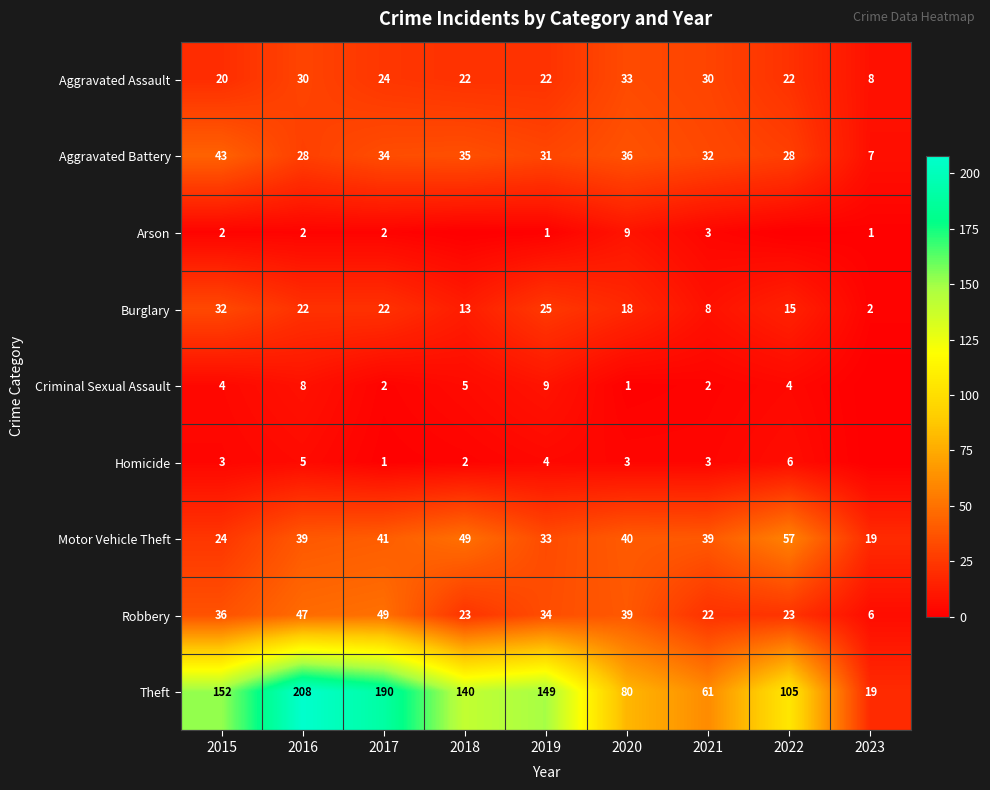

At which category is the sum across all series the highest?

2016